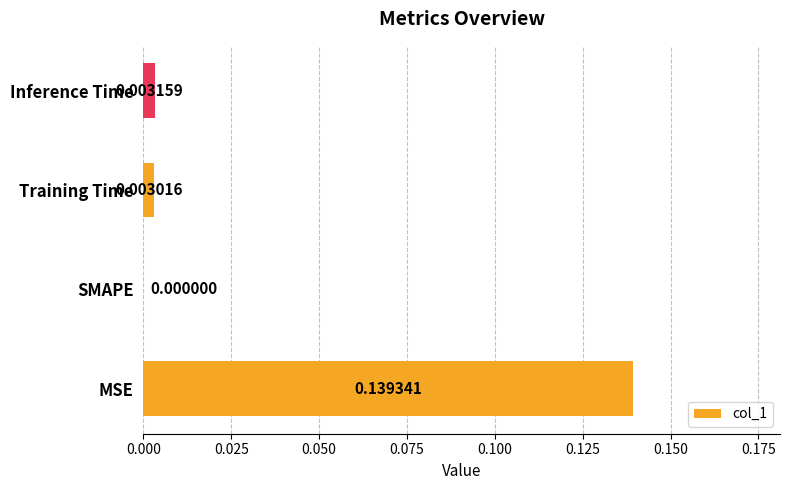

Which has a higher value, Inference Time or Training Time?

Inference Time